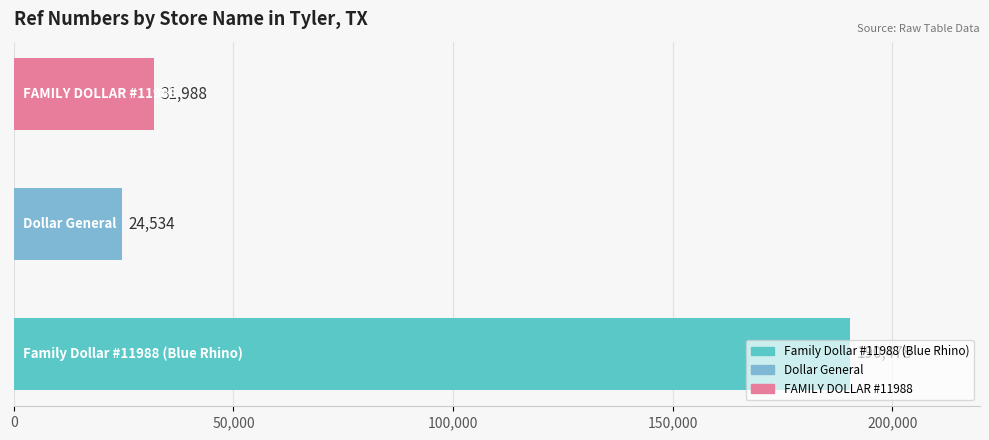

What is the maximum value shown in the chart?

190478